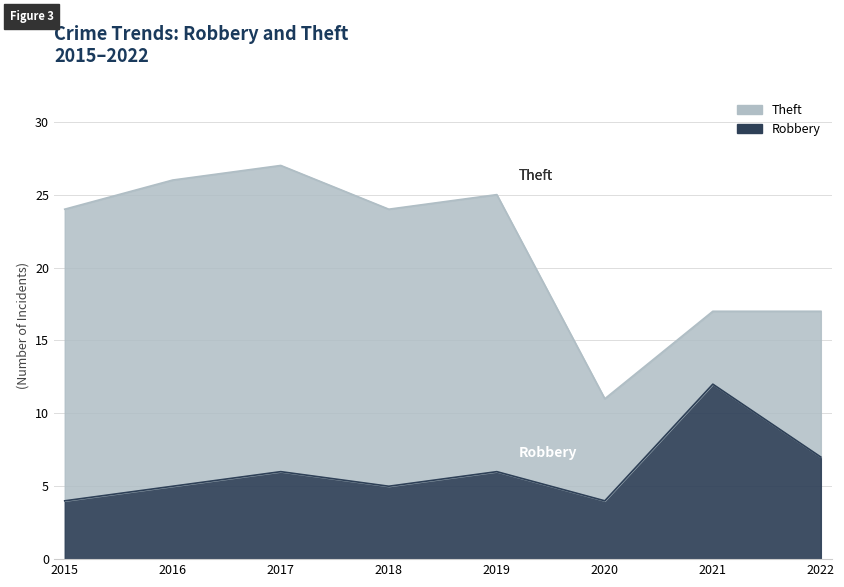

How many interior local peaks (higher than both neighbors) does the data have?

3